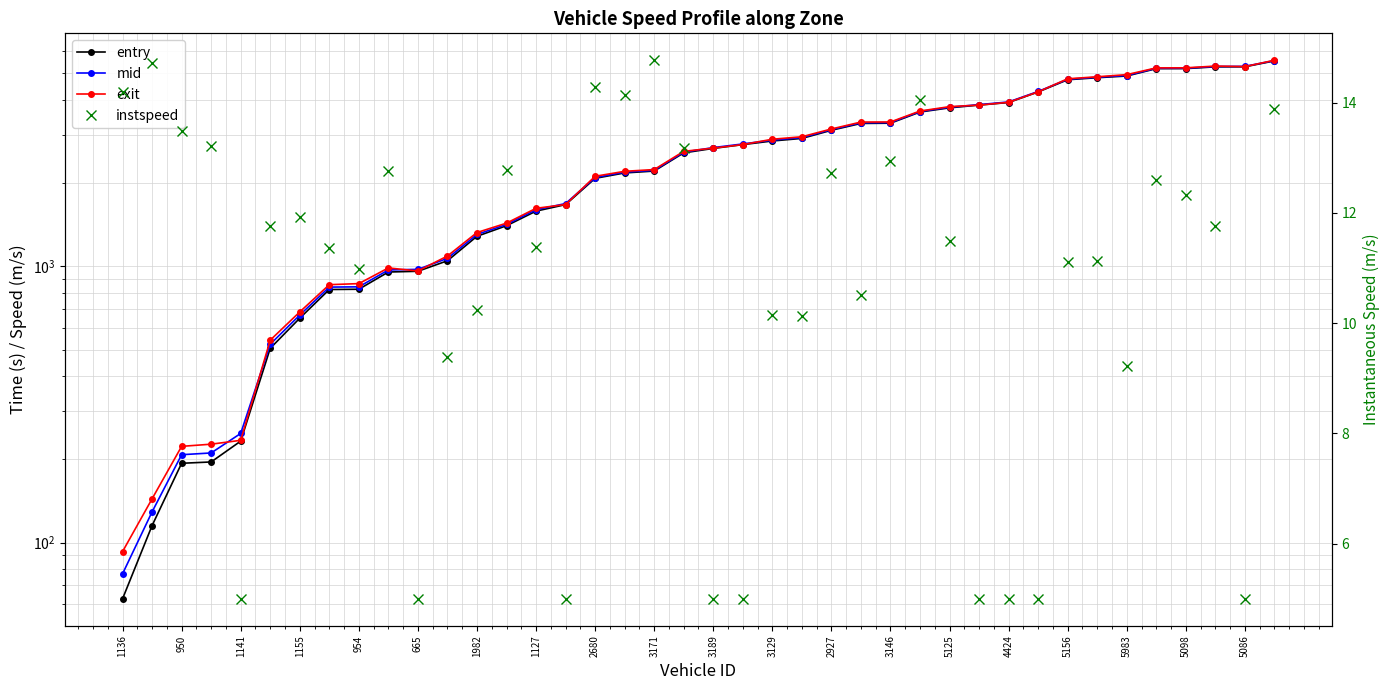

True or false: instspeed and exit intersect in this chart.

False